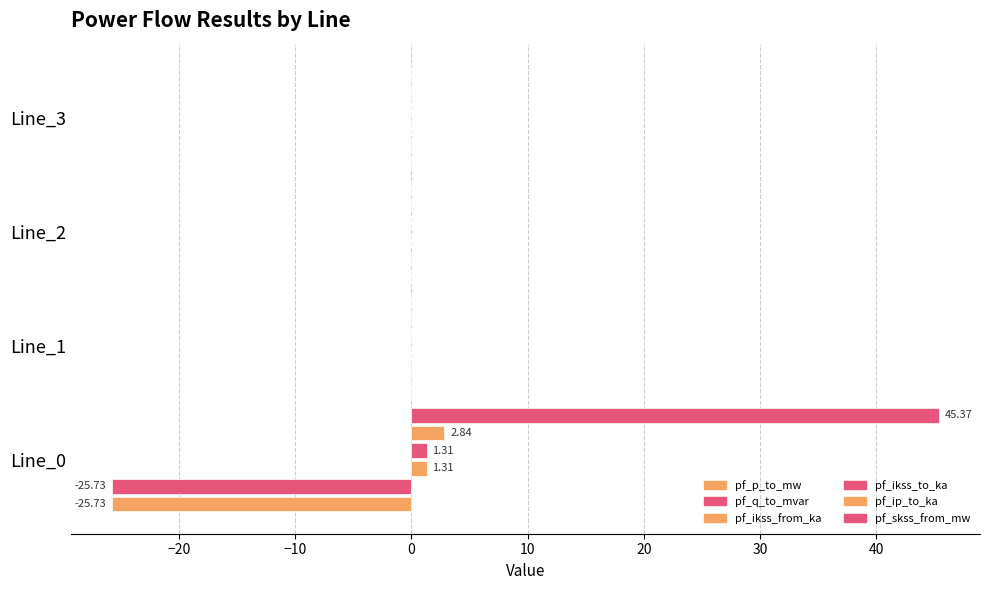

Rank the series by their maximum value, from highest to lowest.

pf_skss_from_mw, pf_ip_to_ka, pf_ikss_from_ka, pf_ikss_to_ka, pf_q_to_mvar, pf_p_to_mw